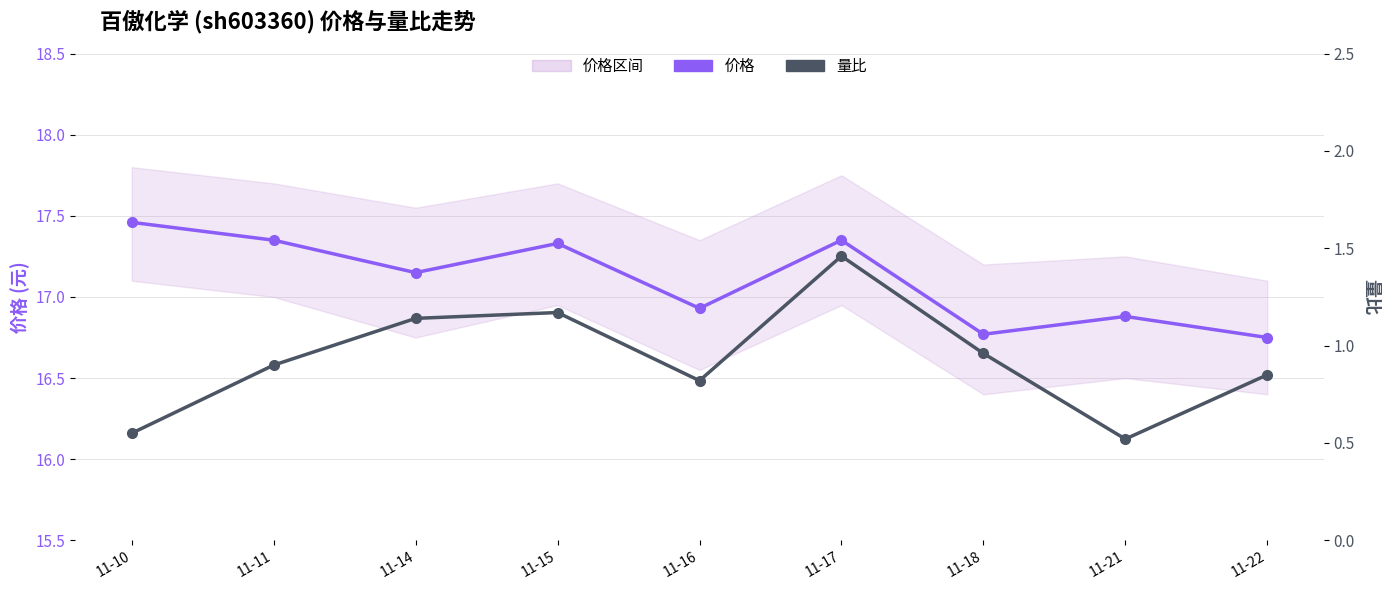

Is the value of 量比 at 11-16 greater than the value of 价格 at 11-10?

No